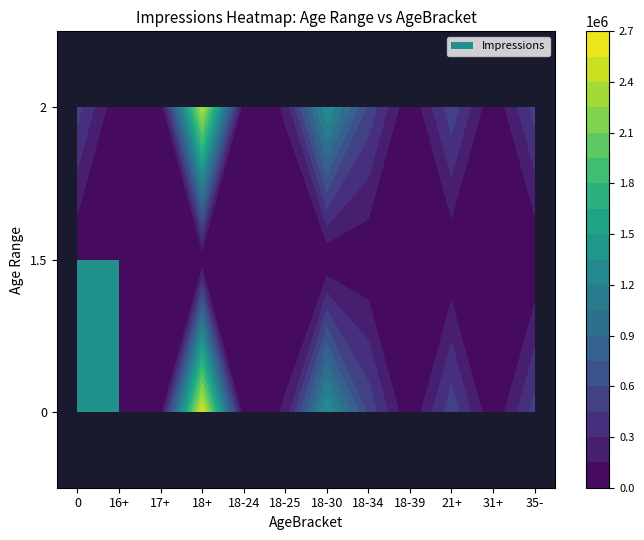

At which category is the sum across all series the highest?

18+